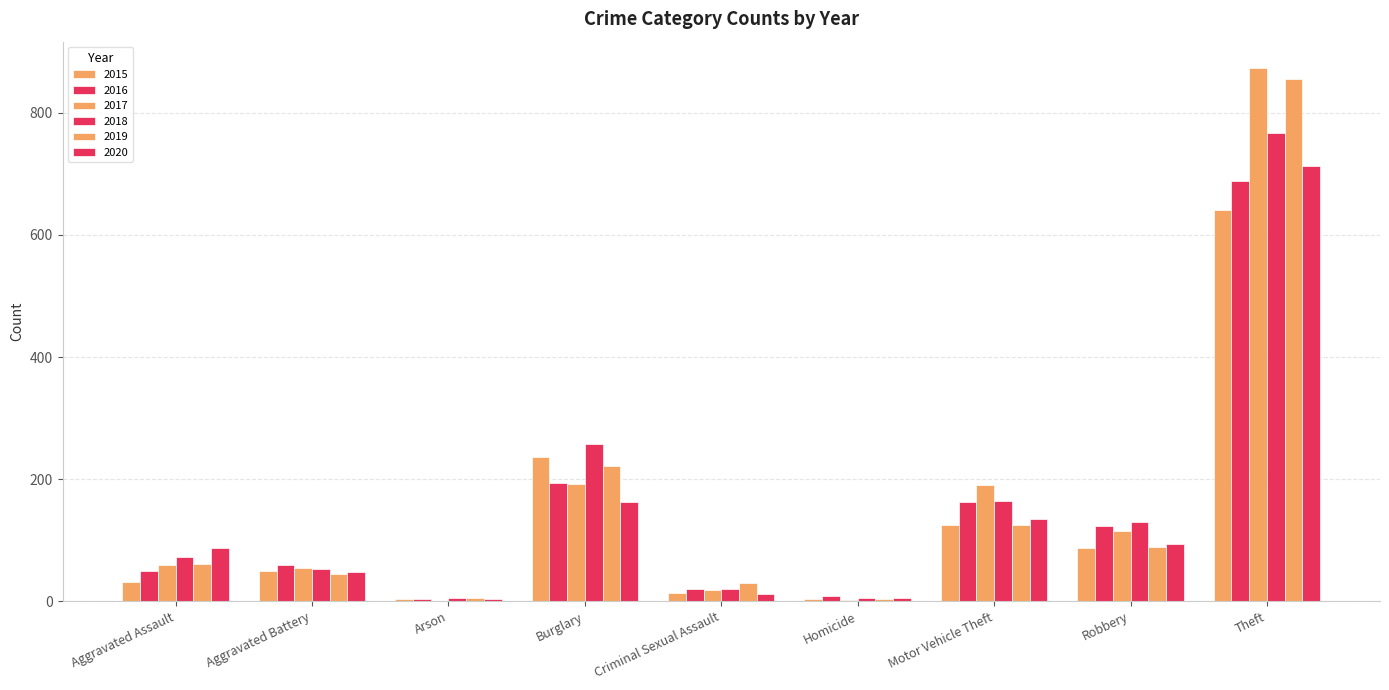

Are the bars grouped side by side (vs. stacked)?

Yes